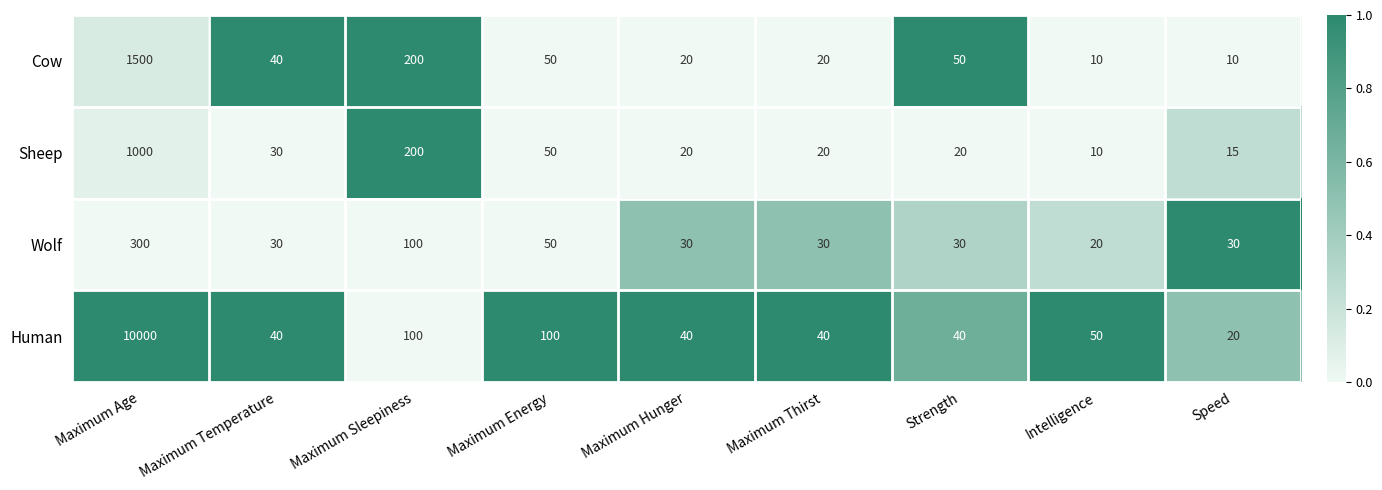

How many series are shown in this chart?

4